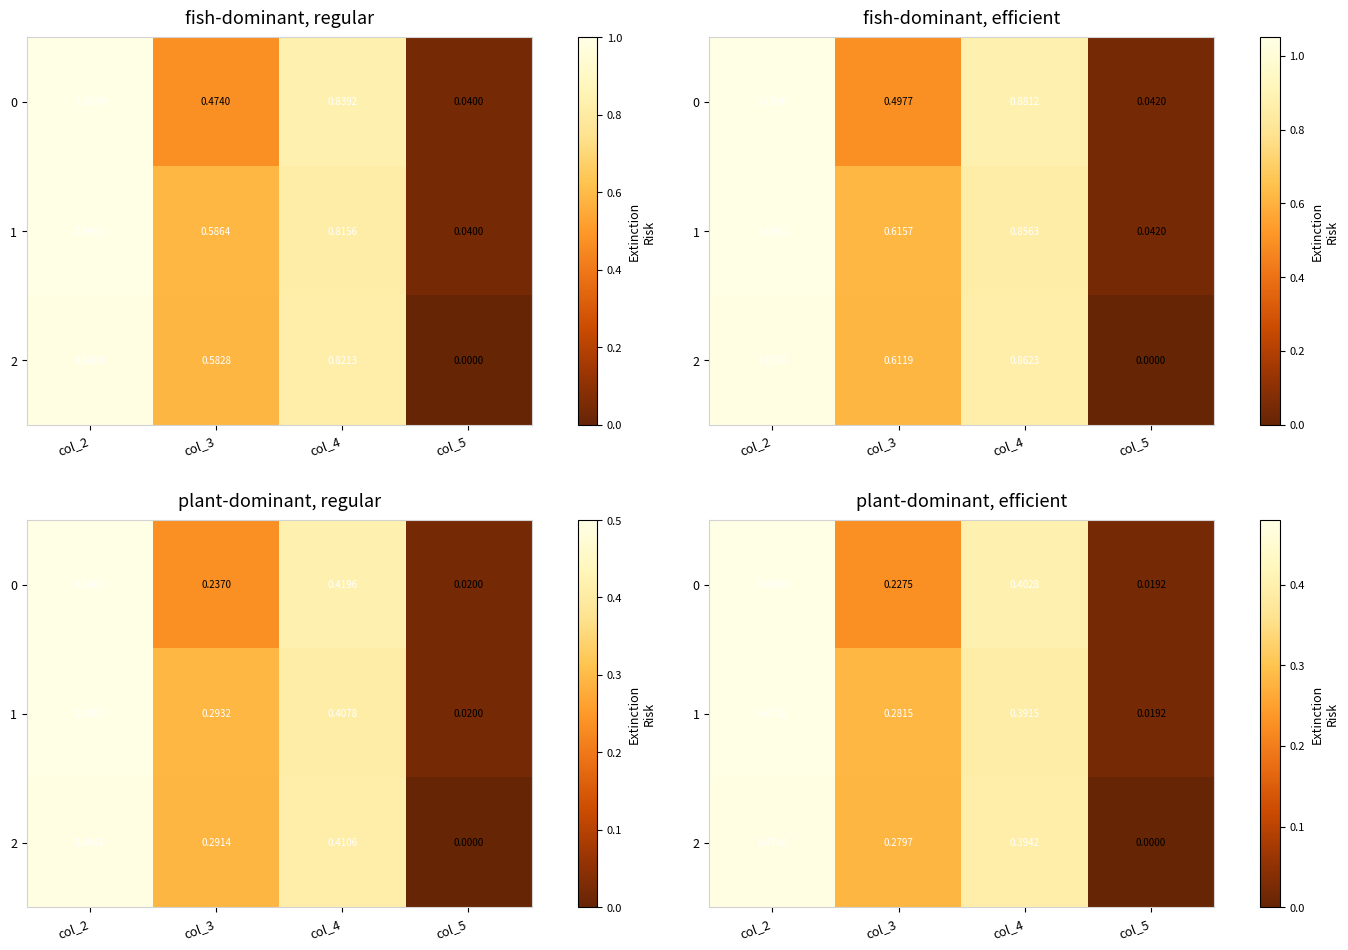

At how many categories does at least one series exceed 0?

4